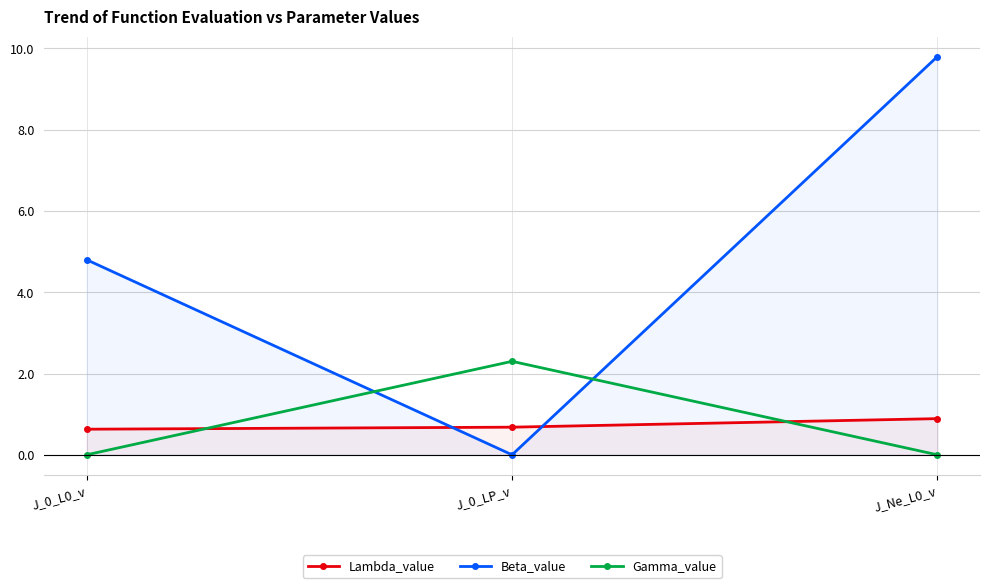

What is the spread (max minus min) of values at J_0_LP_v?

2.3